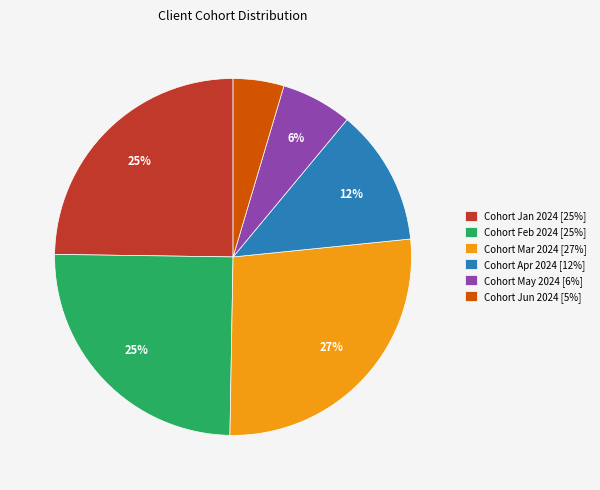

Does Cohort Feb 2024 account for over 50% of the chart?

No